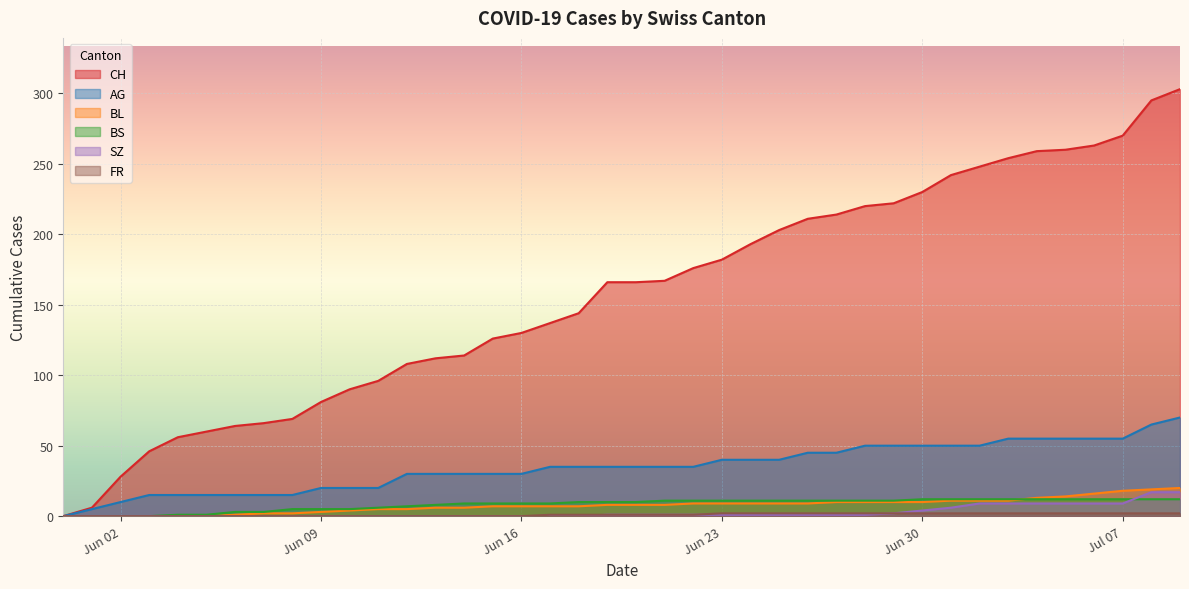

What is the average value of the FR series?

1